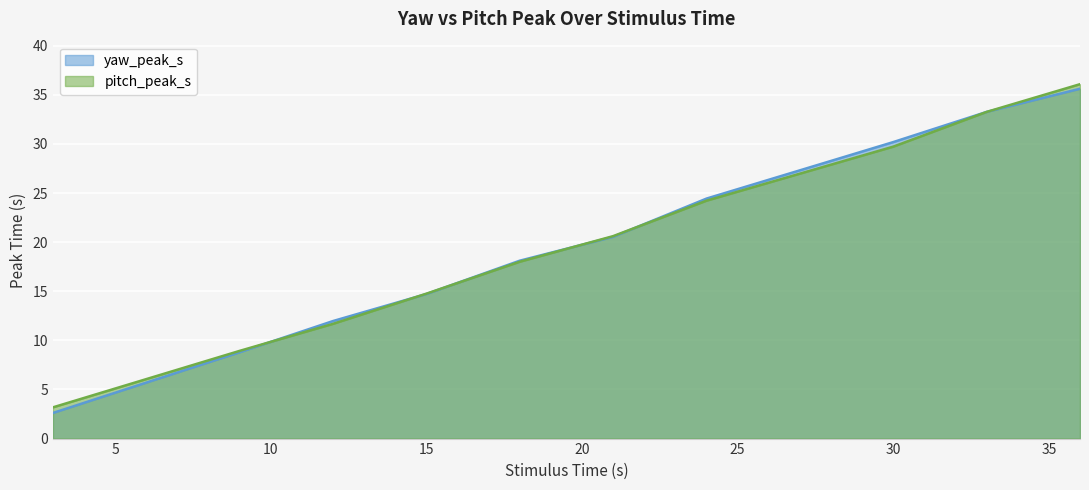

Rank the categories by pitch_peak_s value from lowest to highest.

3.0, 9.0, 12.0, 15.0, 18.0, 21.0, 24.0, 30.0, 33.0, 36.0